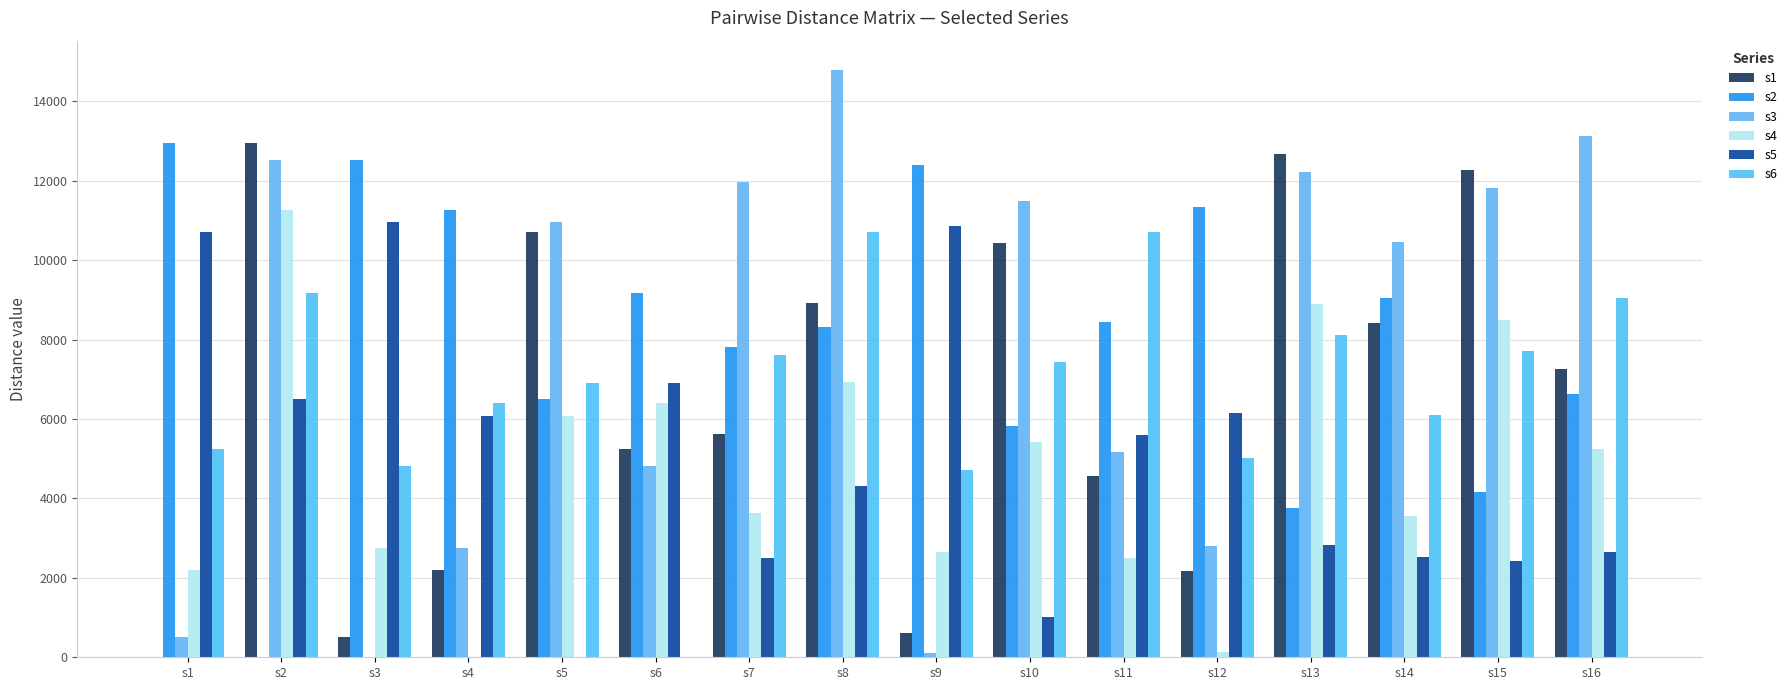

What is the difference between the highest and lowest values at s4?

11258.8